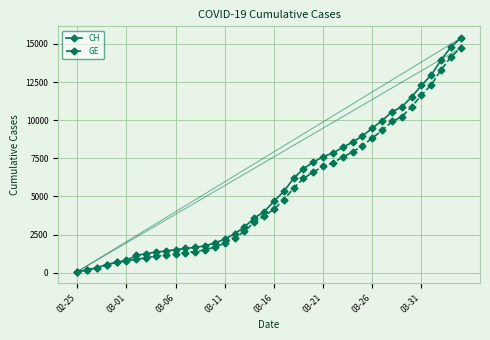

How many values in the CH series are below 4691?

20